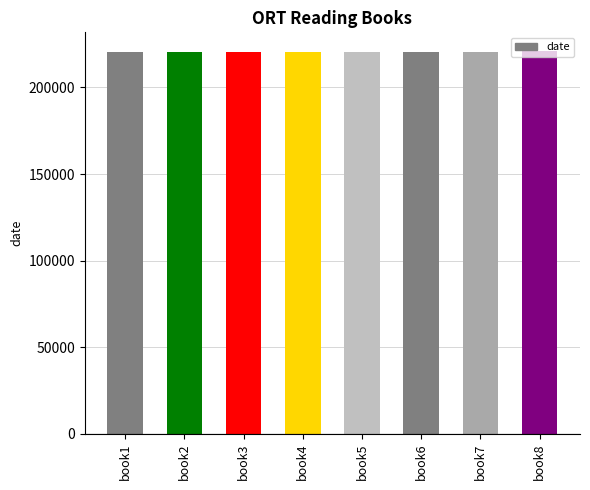

What is the change in value from book1 to book2?

+71